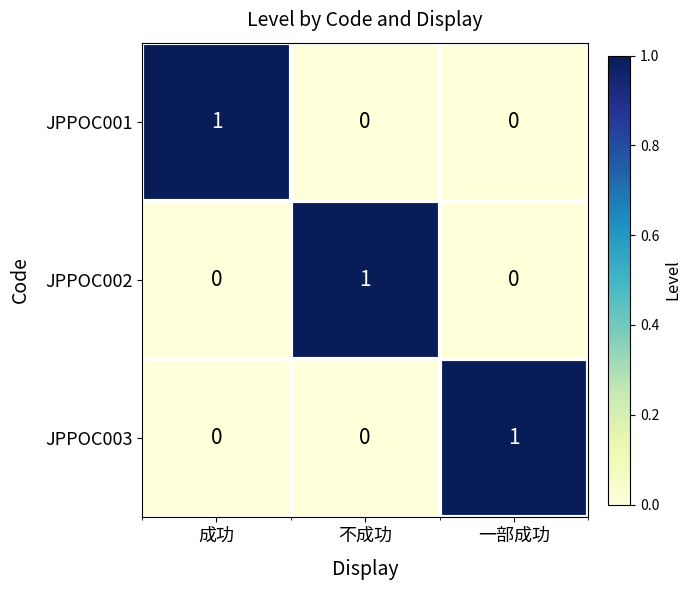

How many JPPOC002 values are between 0 and 1?

3